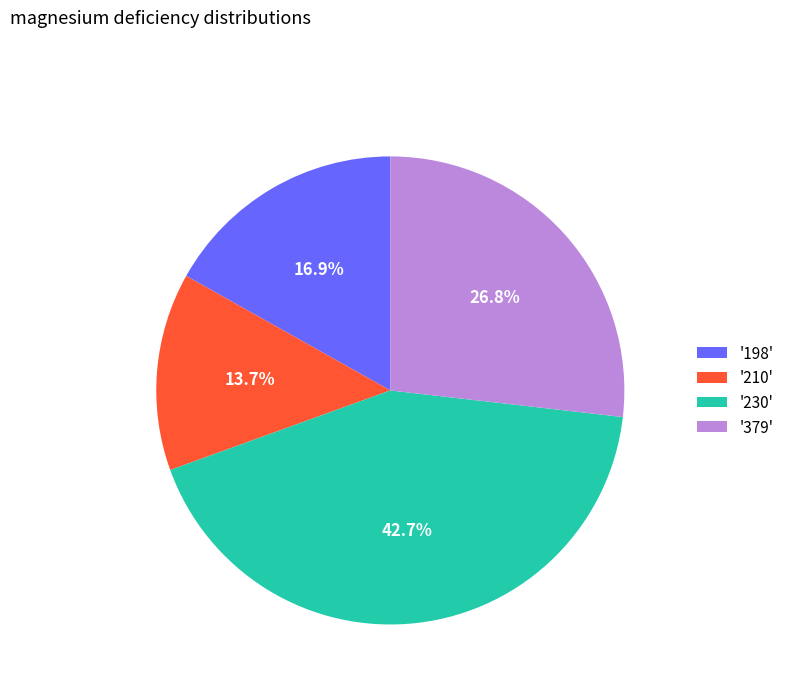

Rank the categories by value from lowest to highest.

'210', '198', '379', '230'